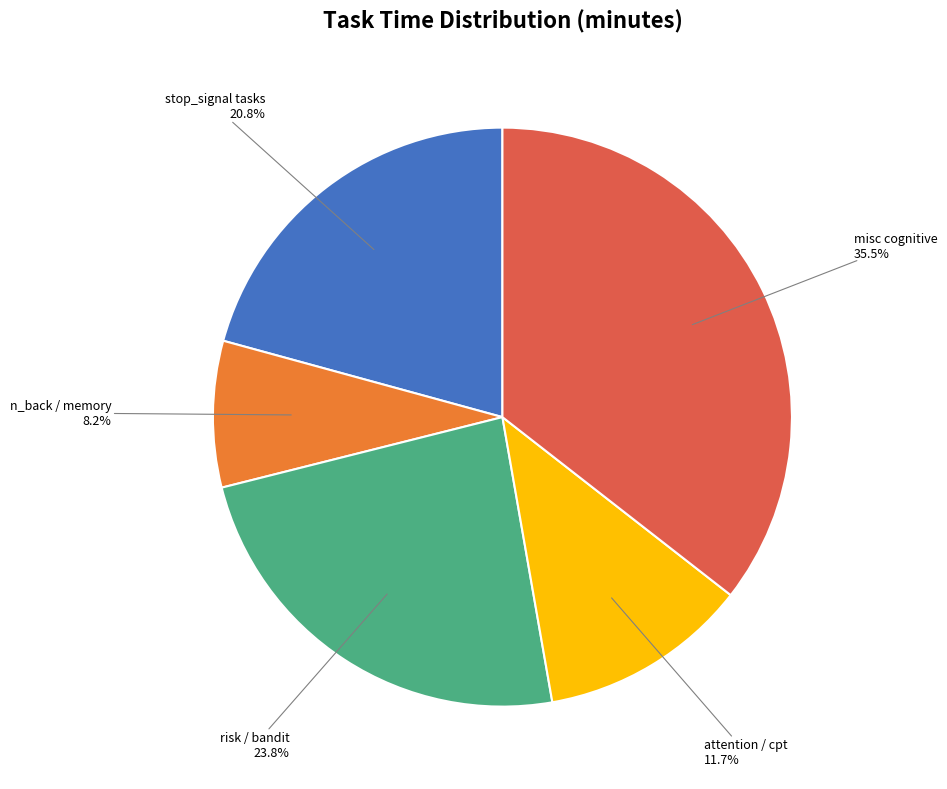

To the nearest percent, what is the average slice percentage?

20%